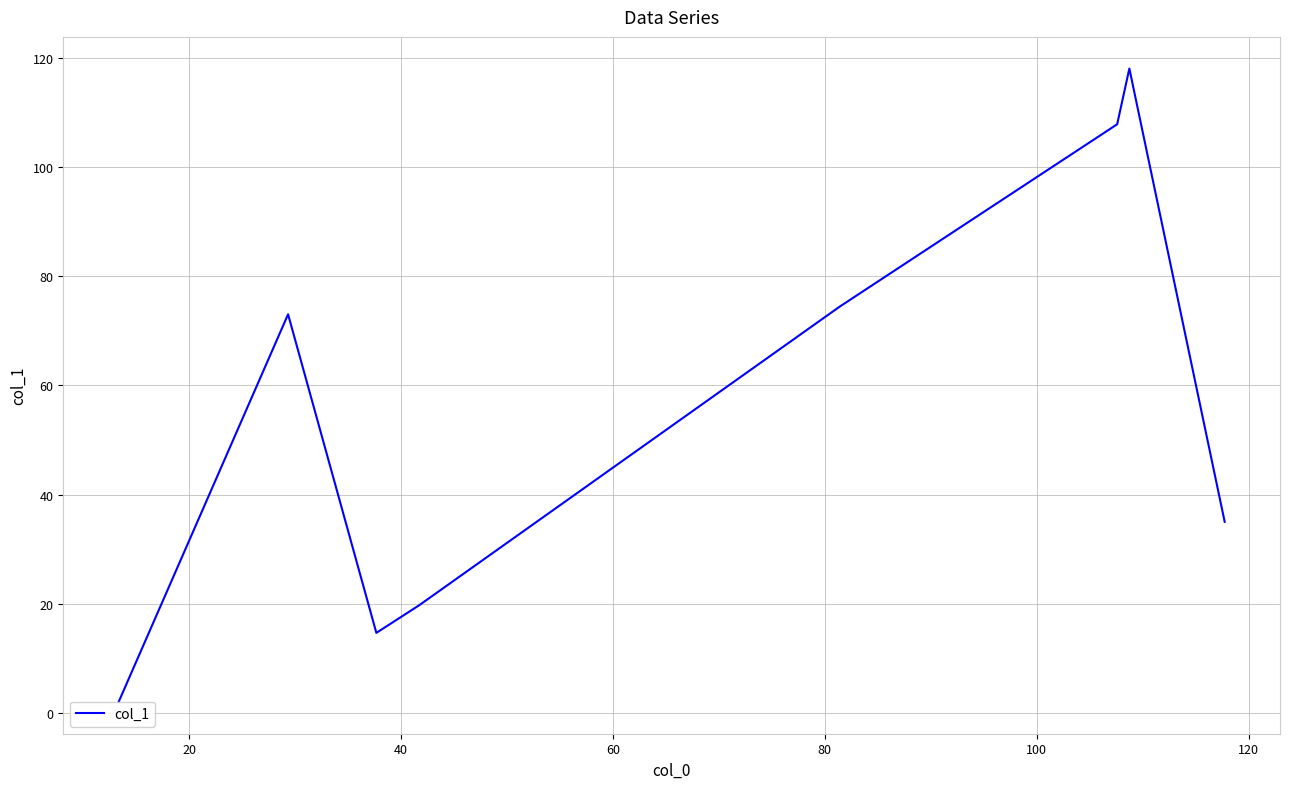

Where is the data nearest to the value 60?

20